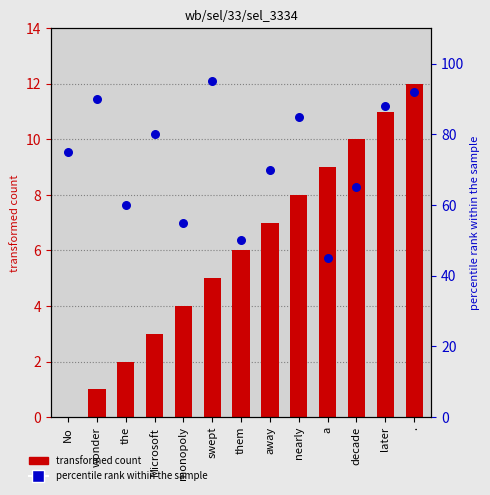

Which series reaches the maximum Y coordinate?

percentile rank within the sample